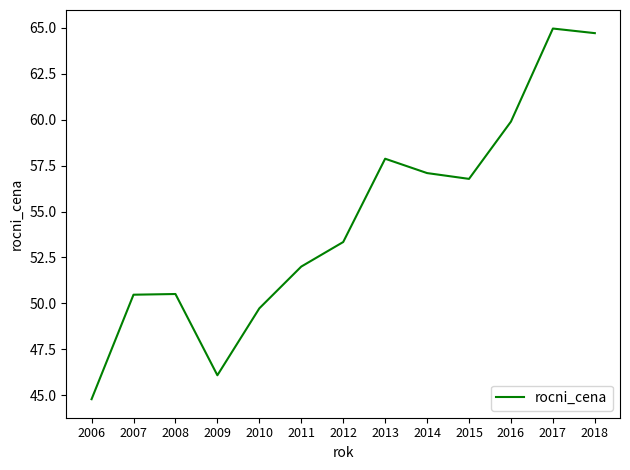

How many lines are shown in the chart?

1